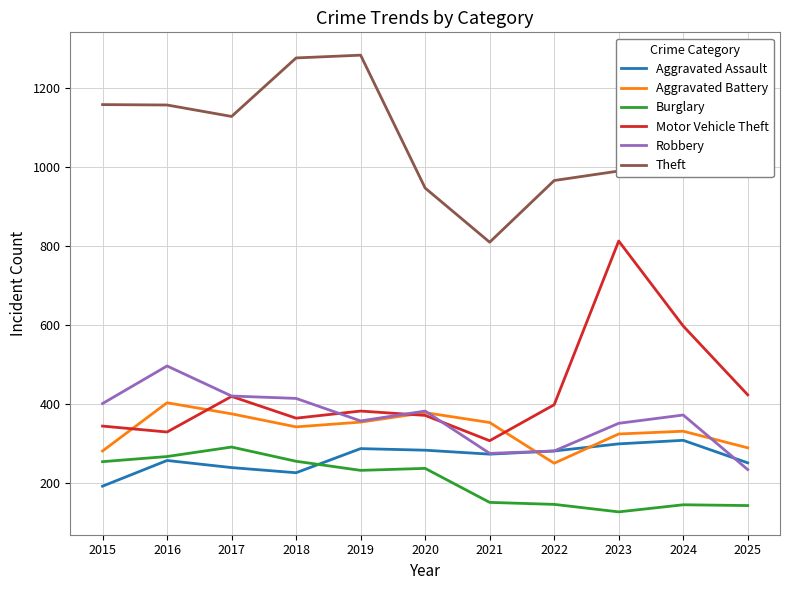

Is it true that Theft equals 296 at 2021?

False